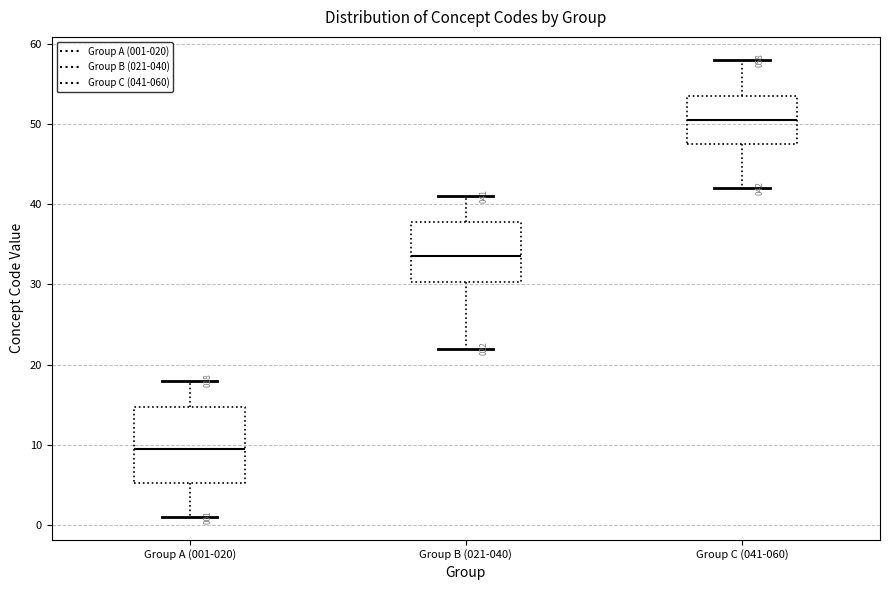

Comparing the boxes themselves (not the whiskers), which one is the tallest?

Group A (001-020)